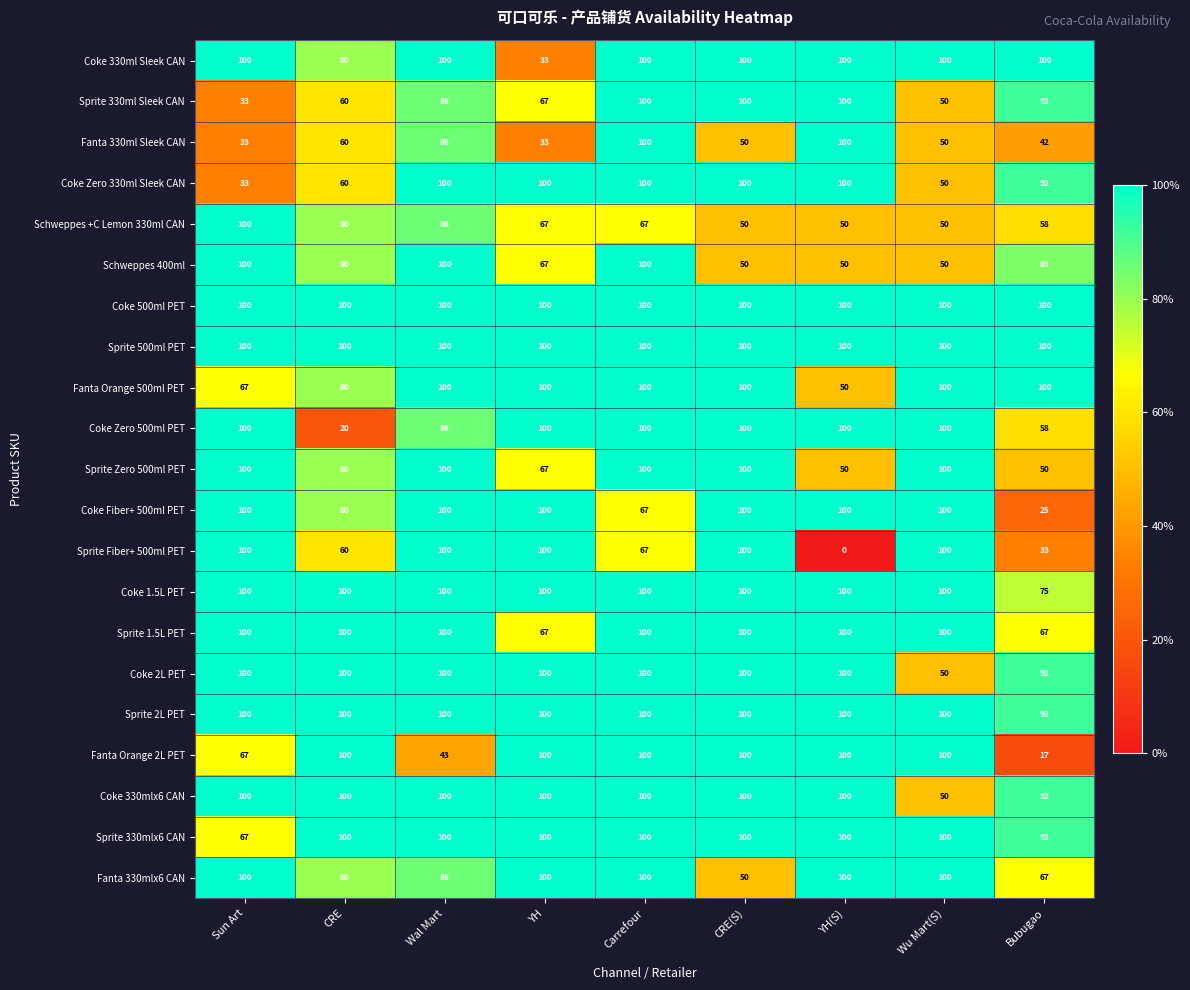

Is it true that Coke 330mlx6 CAN equals 92 at Bubugao?

True